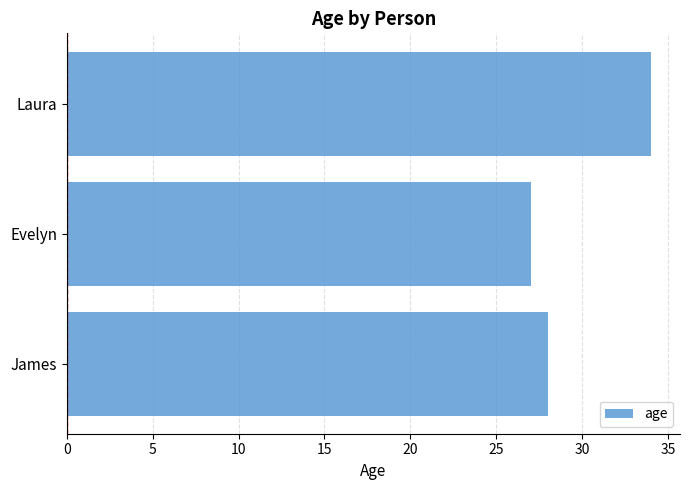

What is the ratio of the value at James to the value at Laura?

0.8